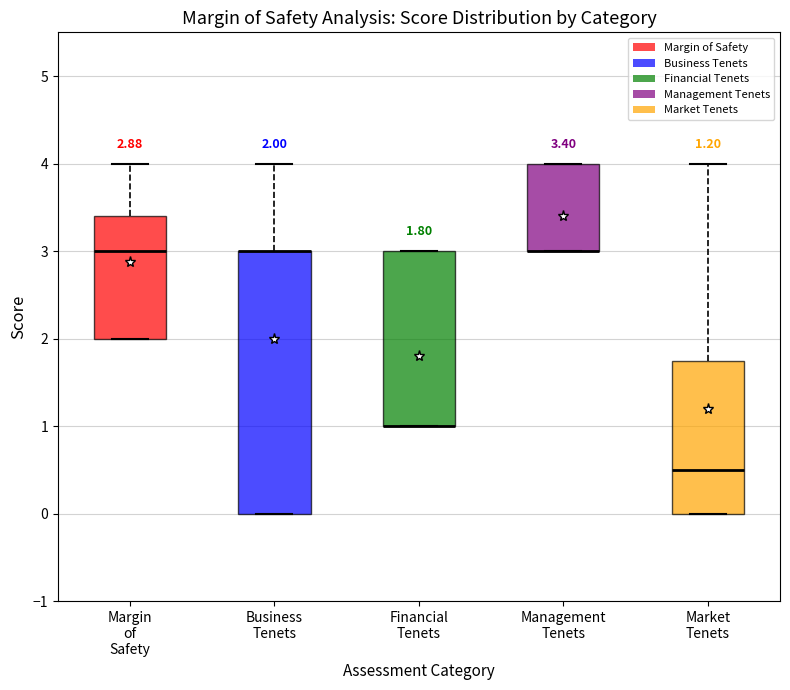

Comparing the boxes themselves (not the whiskers), which one is the tallest?

Business Tenets